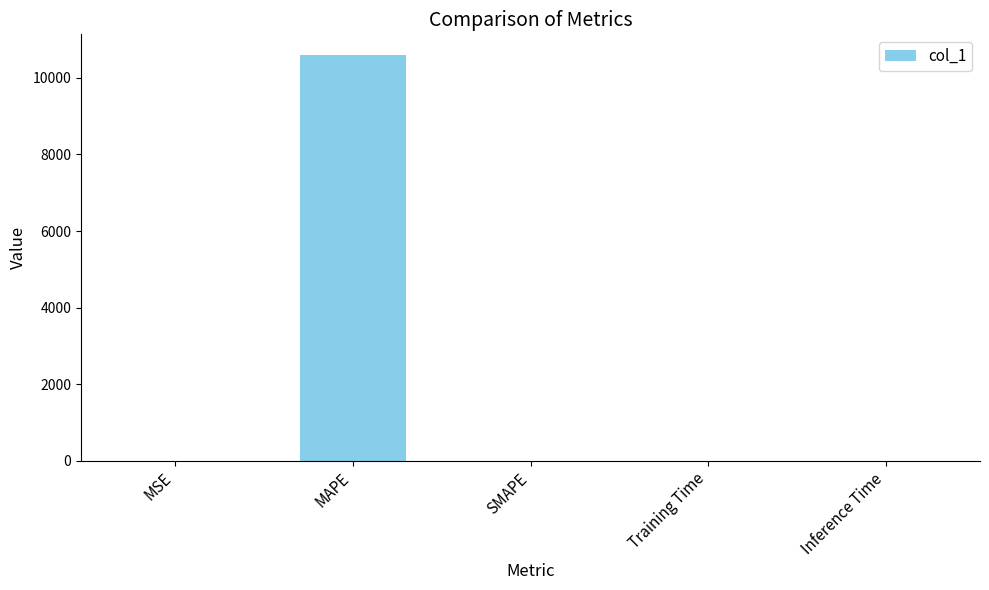

What is the maximum value shown in the chart?

10607.7